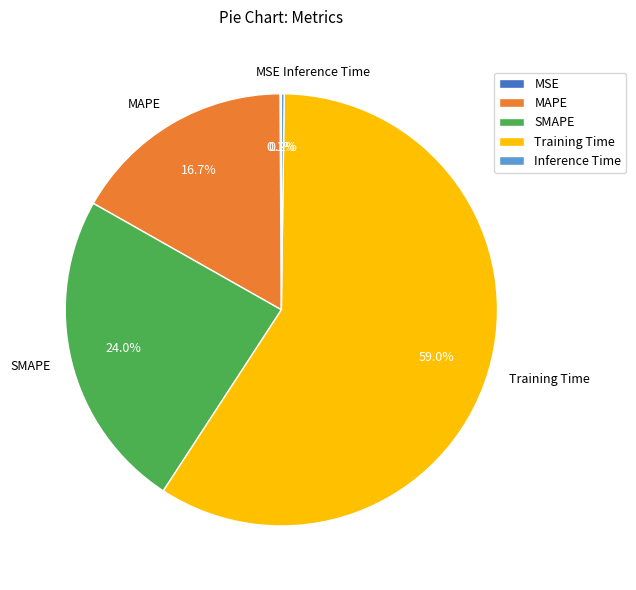

Which slice is the largest?

Training Time